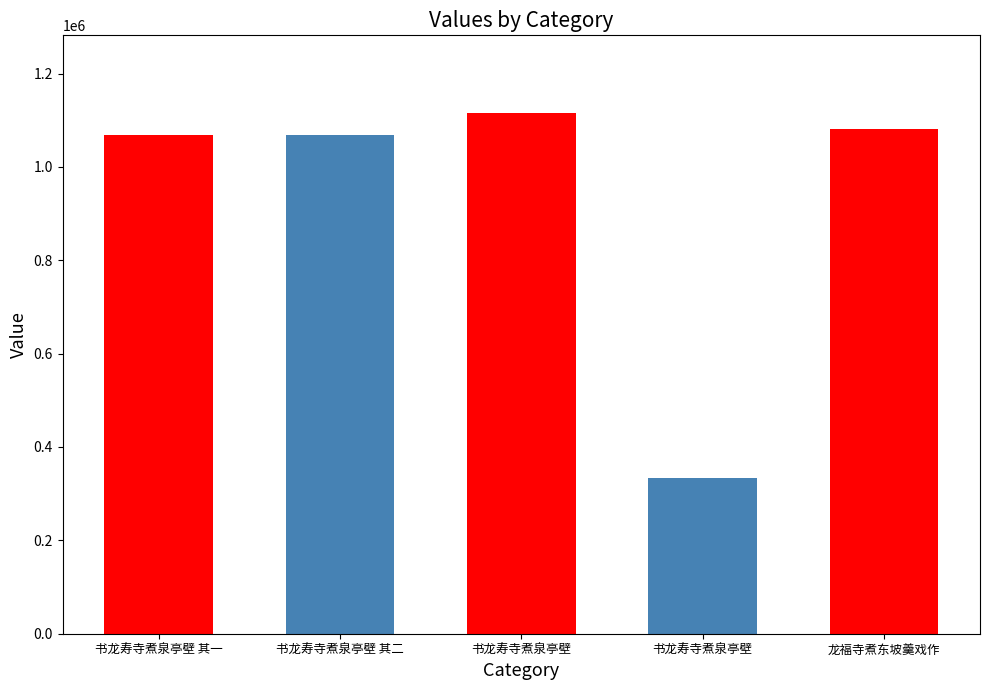

Is it true that the value at 书龙寿寺煮泉亭壁 其二 is 1526654?

False